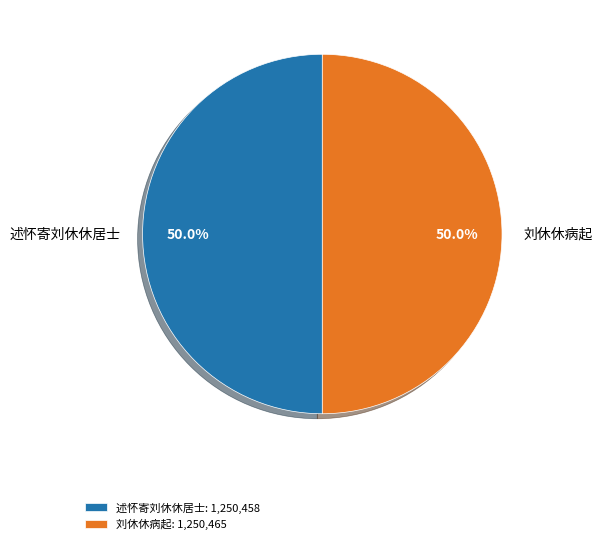

To the nearest percent, what percentage of the pie is 刘休休病起?

50%